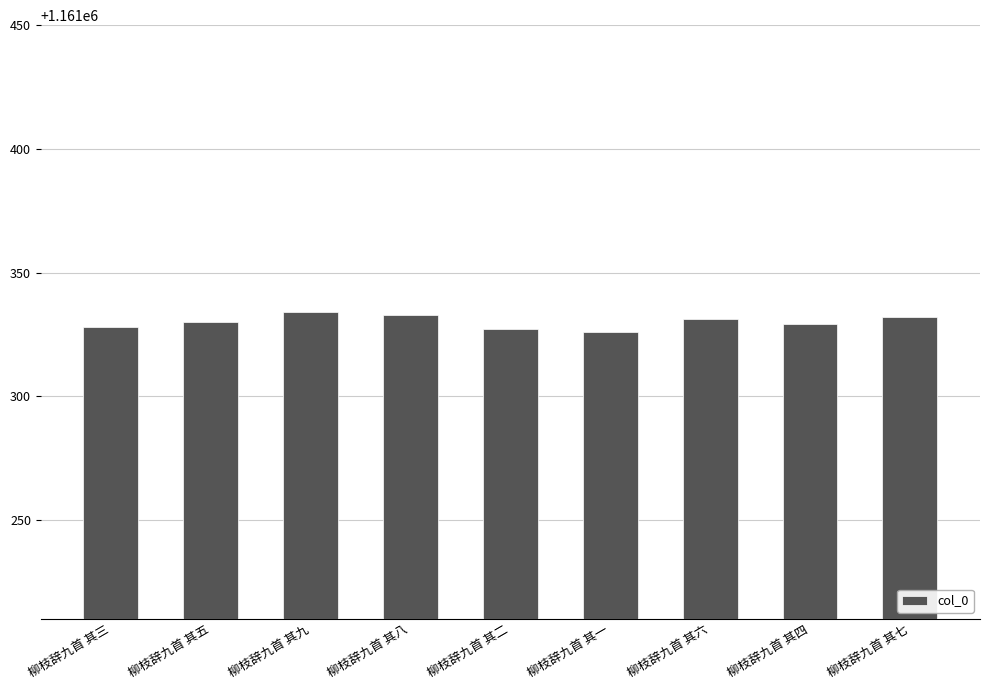

What is the difference between the second highest and second lowest values?

6